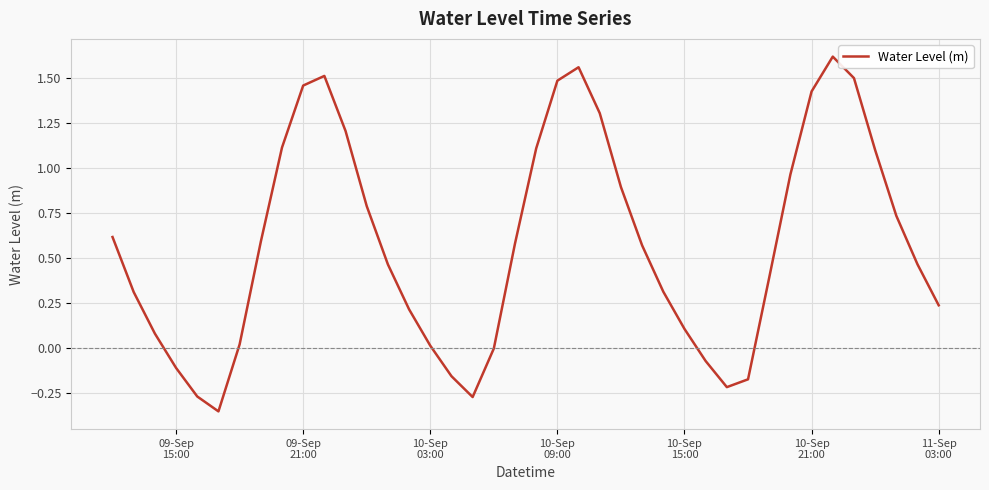

What is the difference between the maximum and minimum values?

2.0